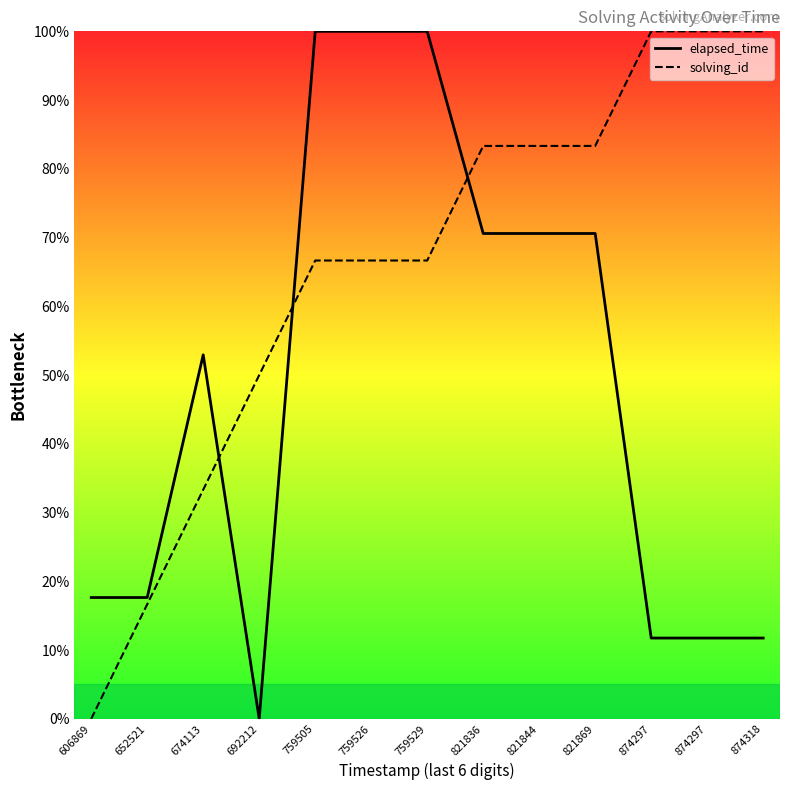

Which label corresponds to the smallest value in the chart?

692212